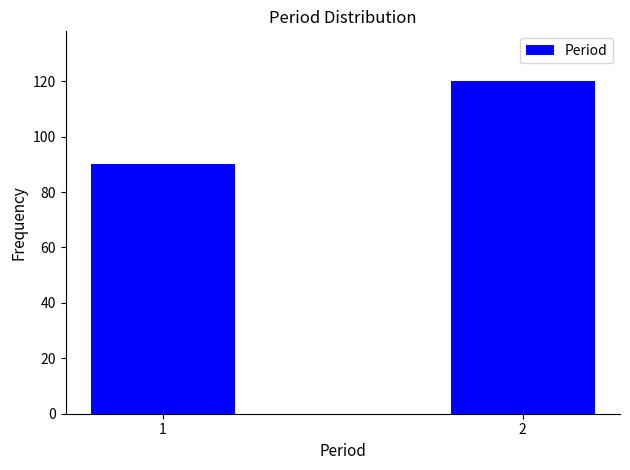

Reading right to left, list all the values displayed in this chart.

120	90